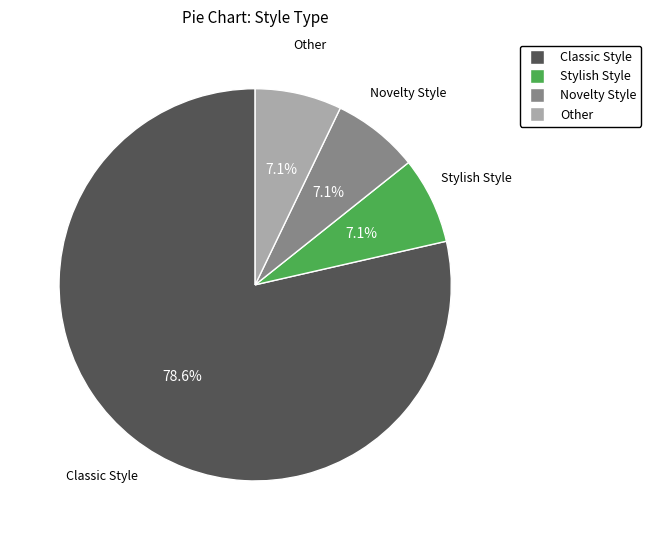

What is the largest slice in the pie chart?

Classic Style